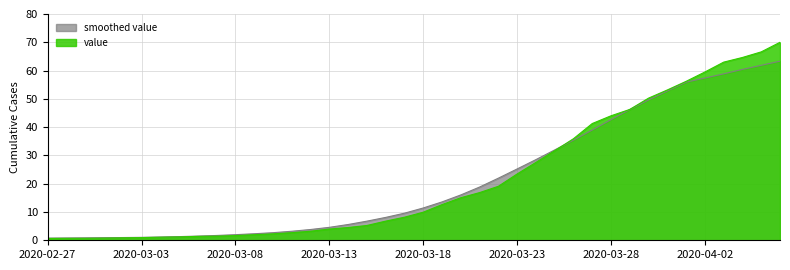

What is the ratio of the value at 2020-03-06 to the value at 2020-03-23?

0.1